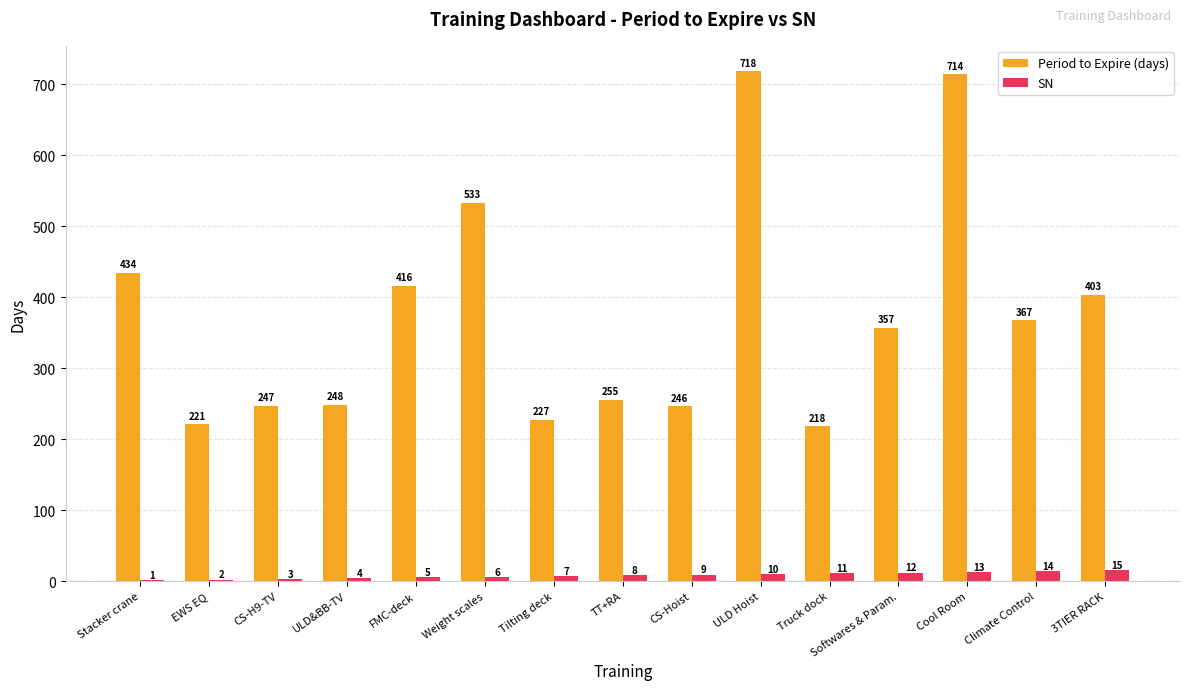

Between Weight scales and ULD Hoist, which series saw the biggest shift?

Period to Expire (days)